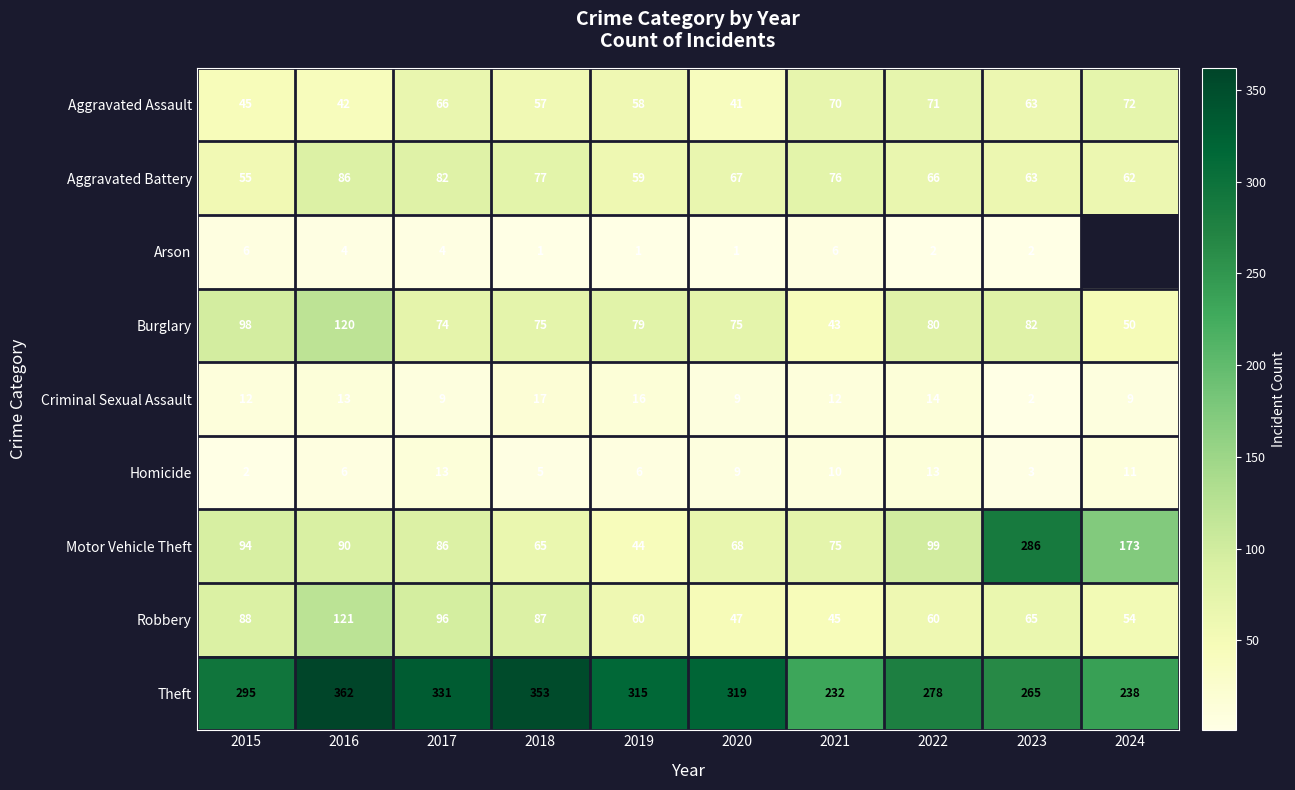

Is it true that Aggravated Battery equals 32 at 2023?

False